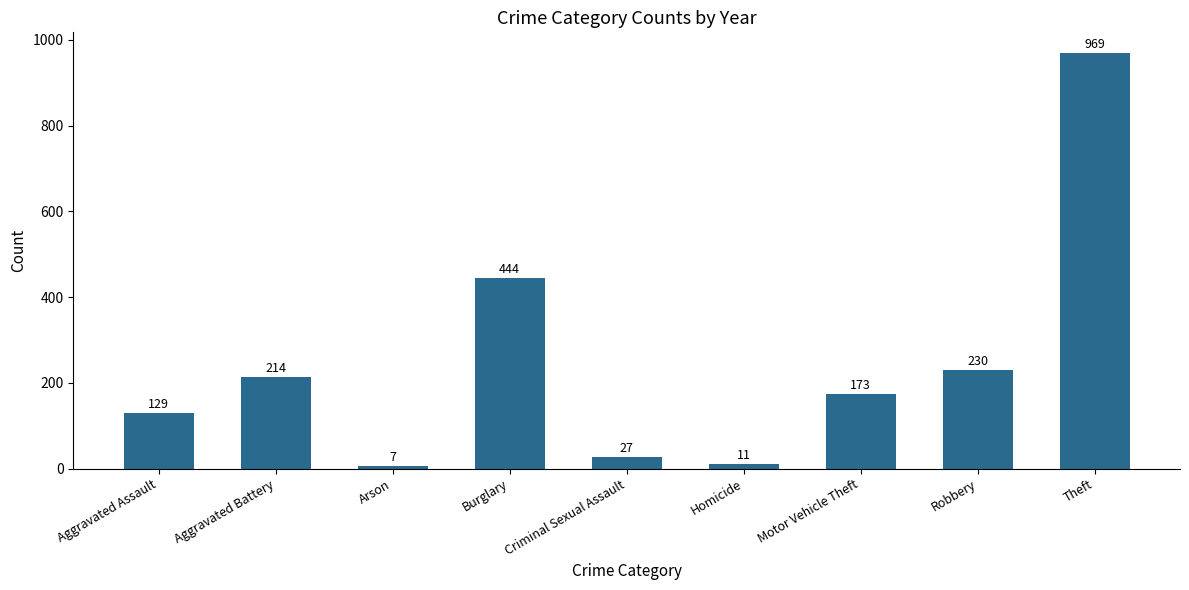

What is the approximate value at Motor Vehicle Theft, to the nearest 10?

170